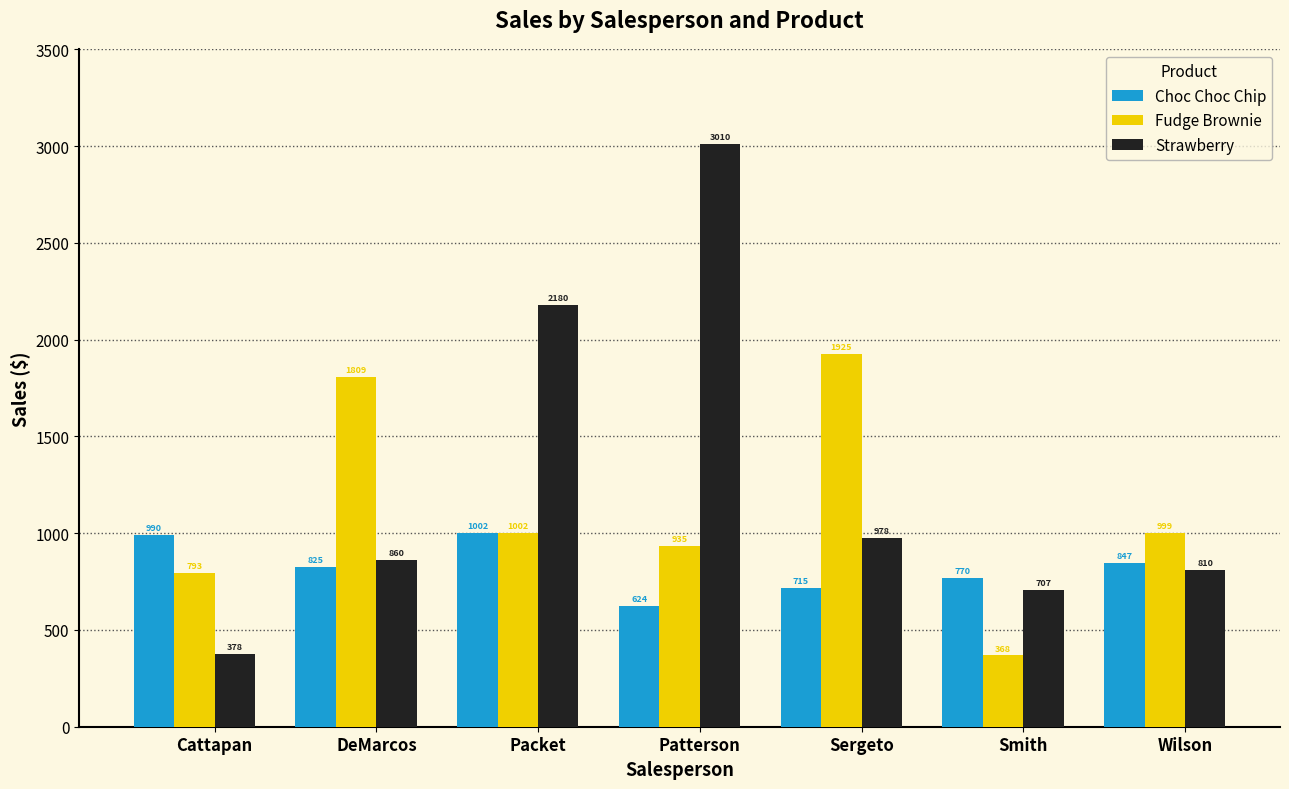

Which series changed the most between Packet and Smith?

Strawberry